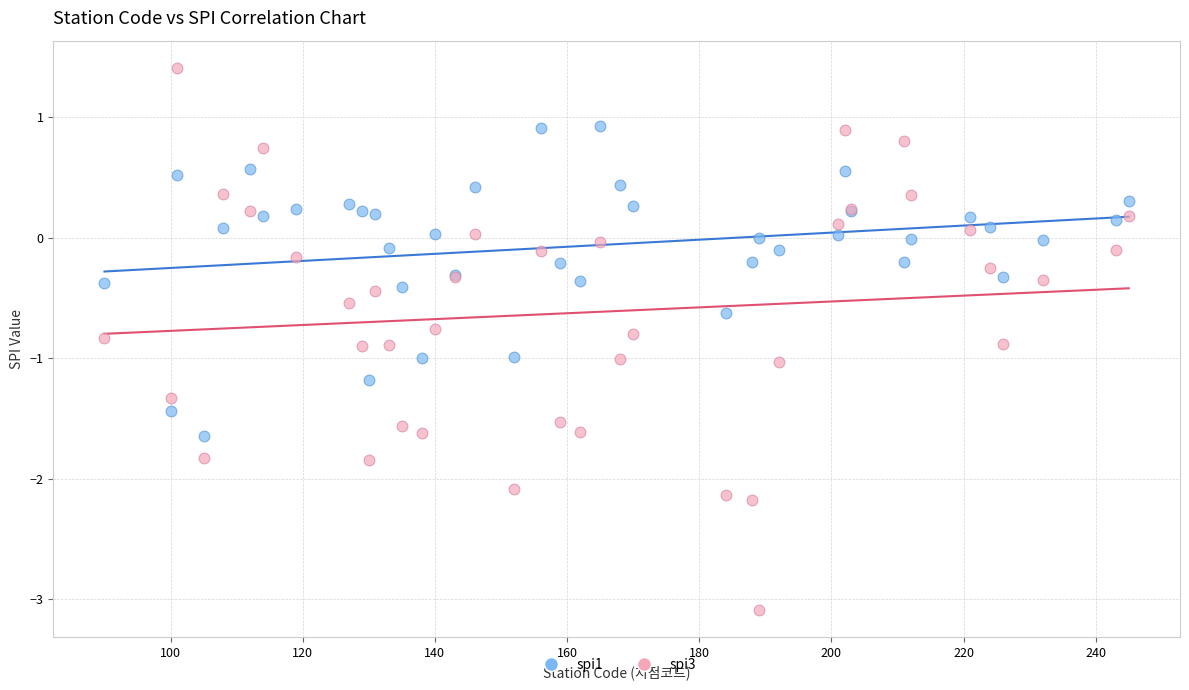

Which series has the largest Y range (max minus min)?

spi3